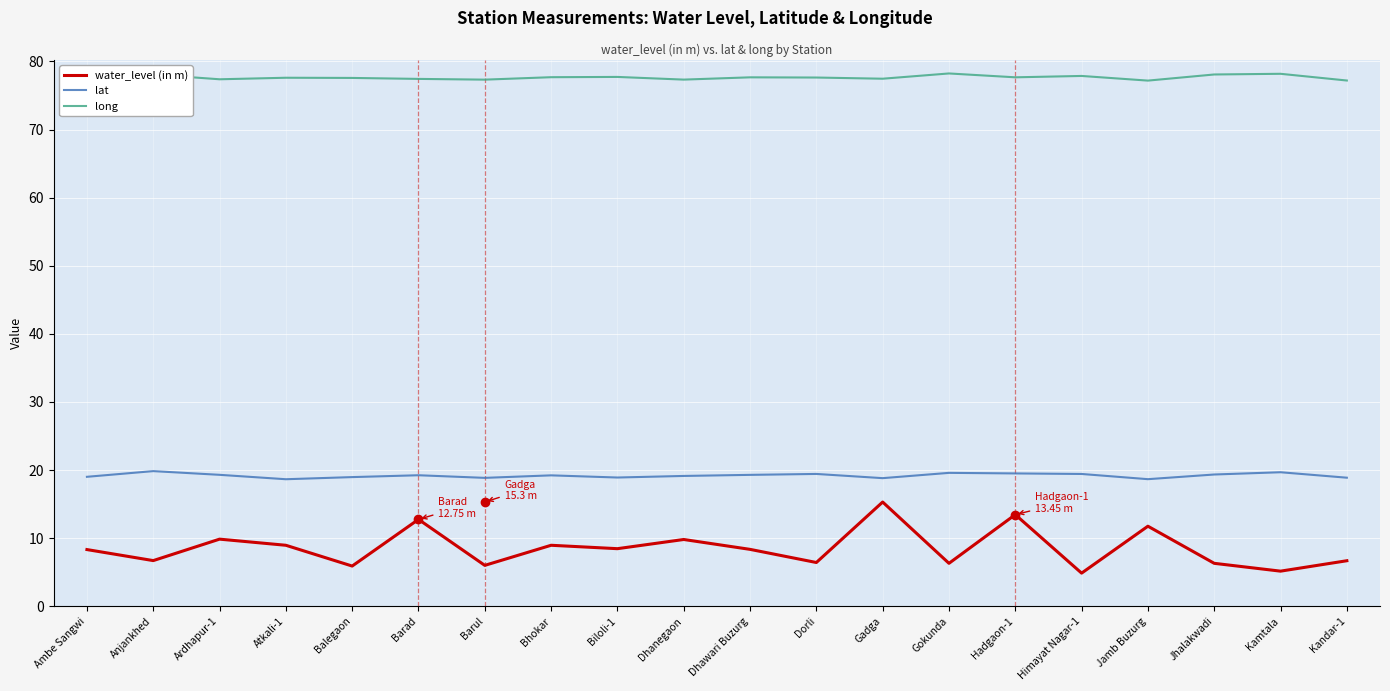

What is the difference between the second highest and minimum values in the lat series?

1.0